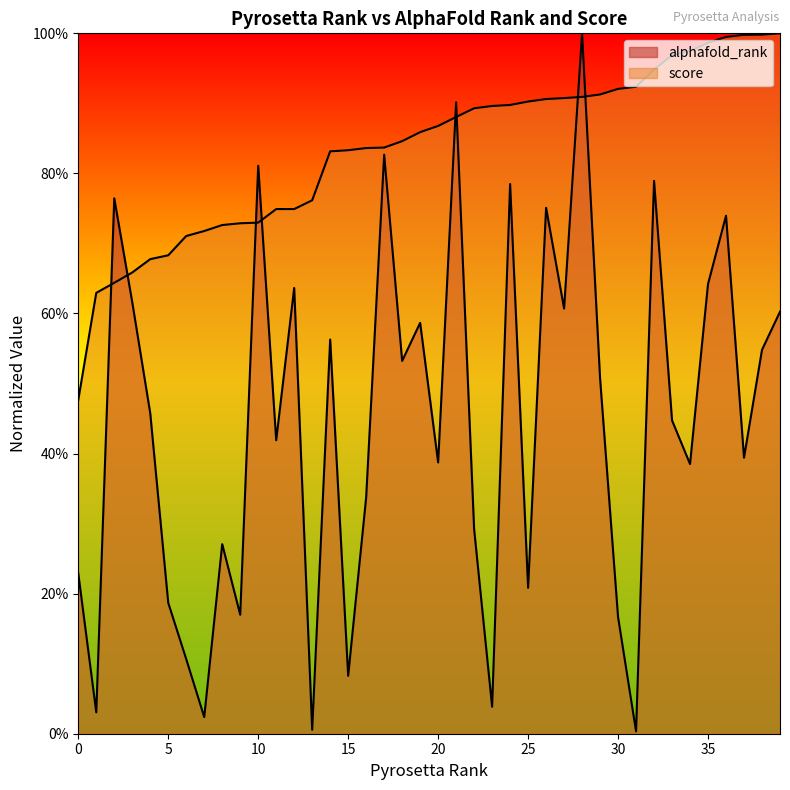

List the labels in order of alphafold_rank value, largest first.

28, 21, 17, 10, 32, 24, 2, 26, 36, 35, 12, 3, 27, 39, 19, 14, 38, 18, 29, 4, 33, 11, 37, 20, 34, 16, 22, 8, 0, 25, 5, 9, 30, 6, 15, 23, 1, 7, 13, 31